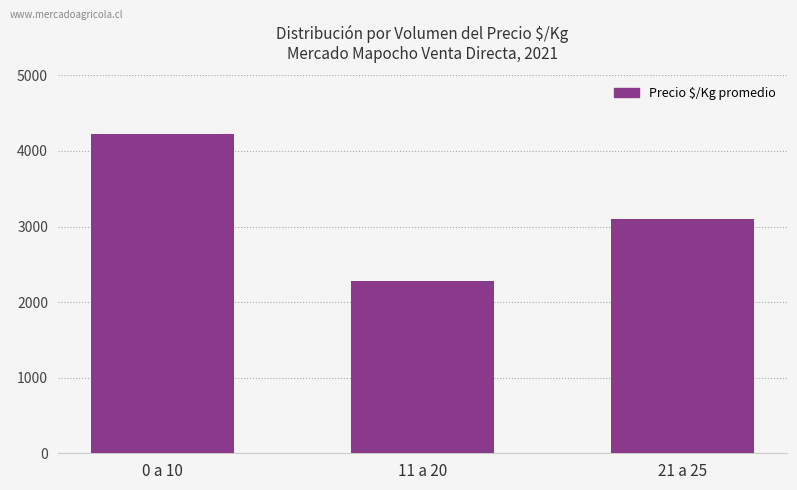

At which category does the chart reach its peak across all series?

0 a 10